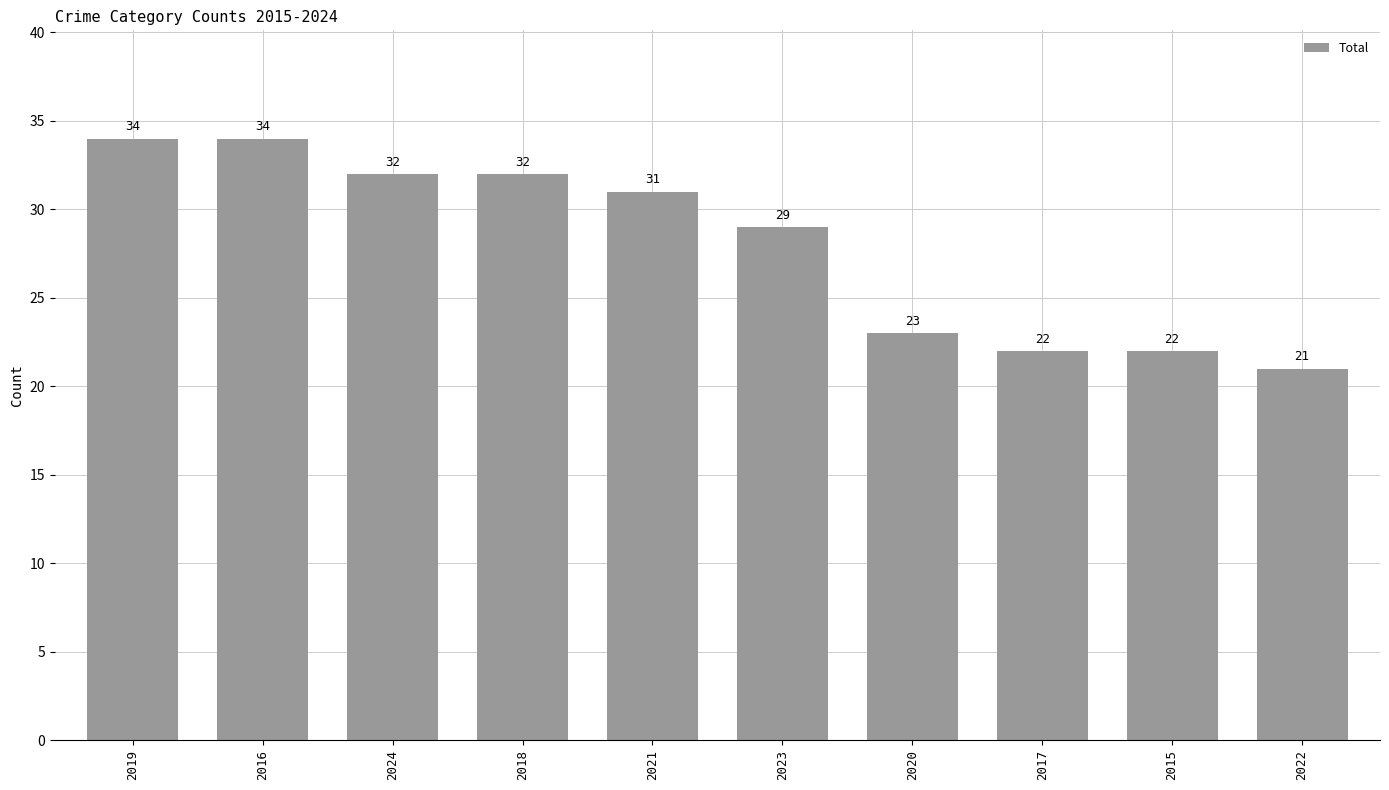

What position from the left is 2016?

2